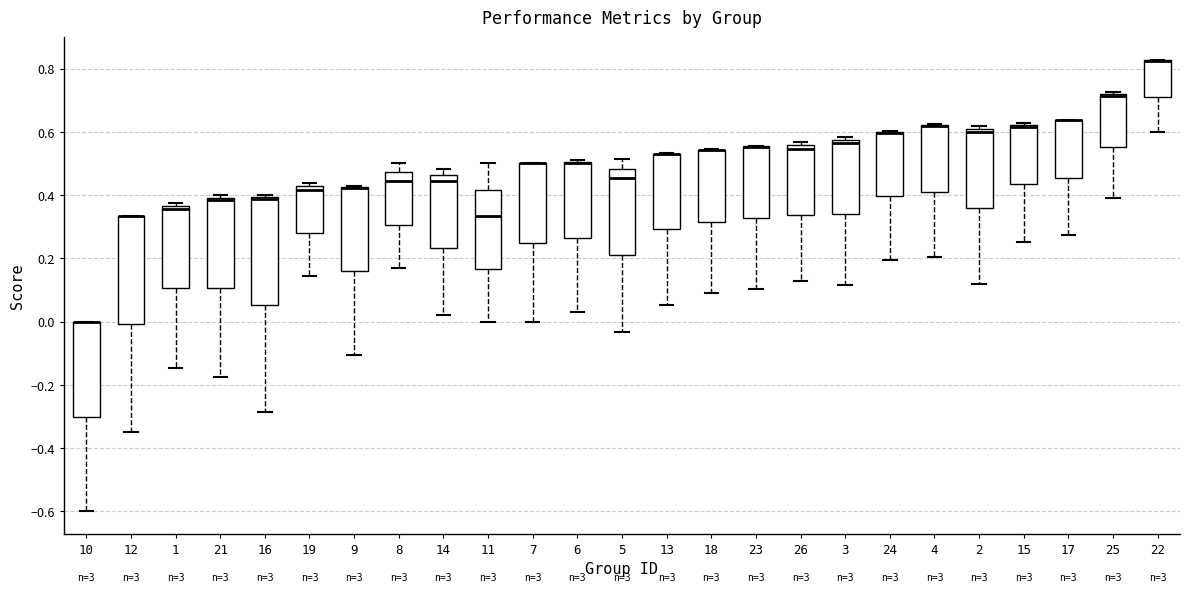

Where is the upper edge of the box at x = 14 on the y-axis? The values are not printed on the chart, so give them approximately, as read against the axis.

0.46